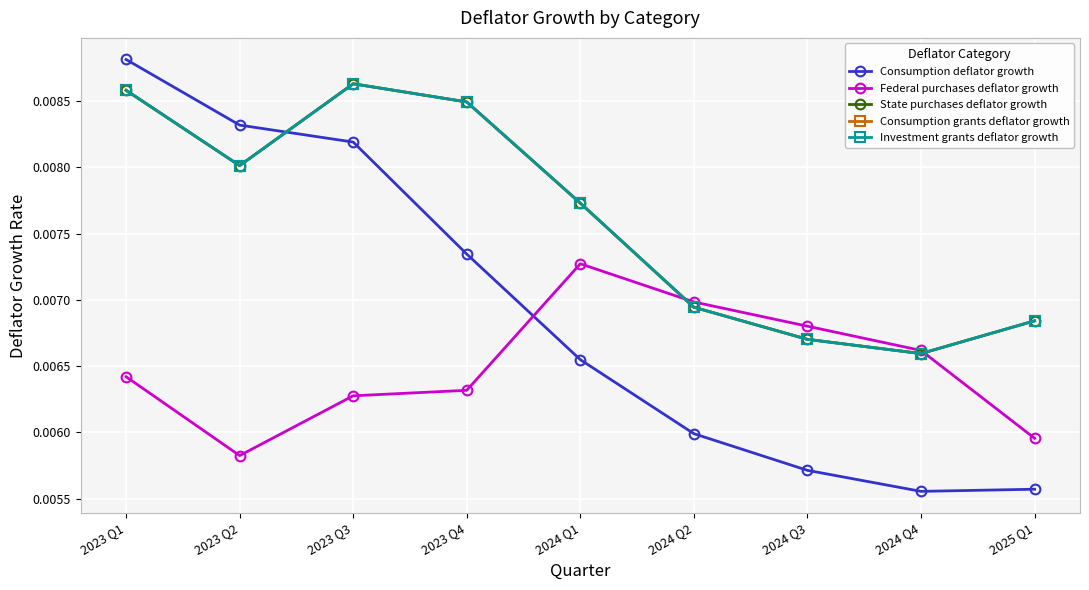

List the series in order of their peak value, lowest first.

Federal purchases deflator growth, State purchases deflator growth, Consumption grants deflator growth, Investment grants deflator growth, Consumption deflator growth